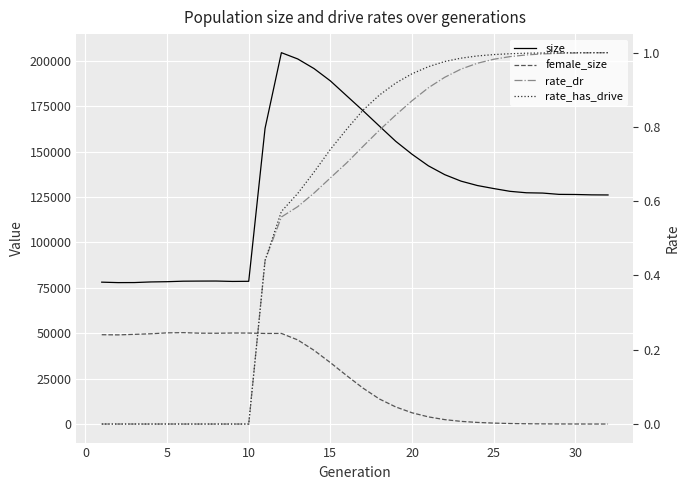

What is the approximate value of rate_has_drive at 20?

0.9